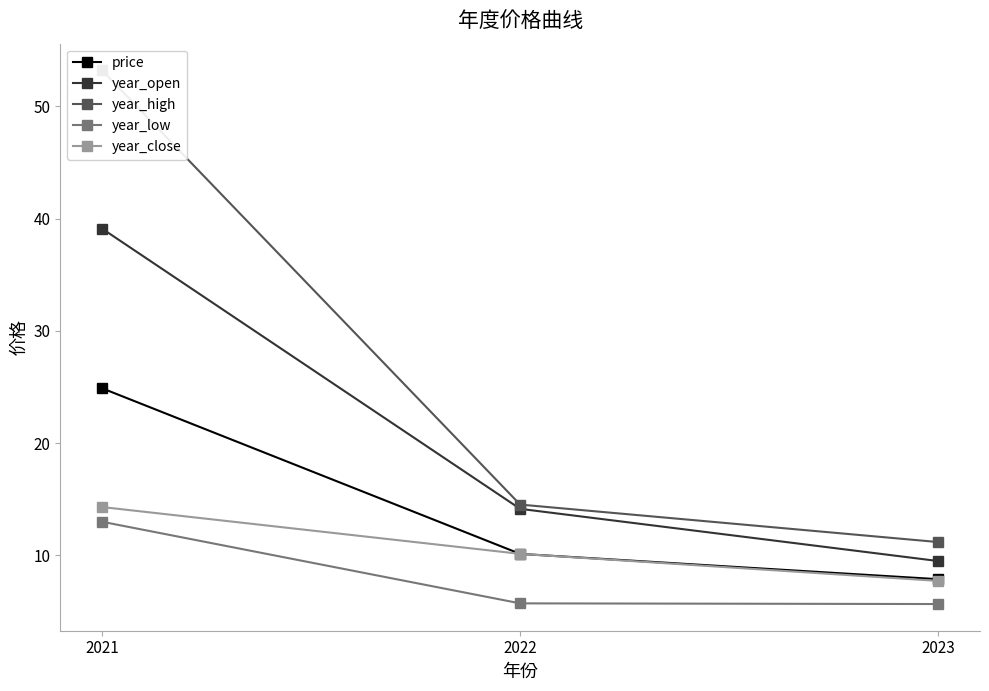

List the labels in order of year_high value, smallest first.

2023, 2022, 2021